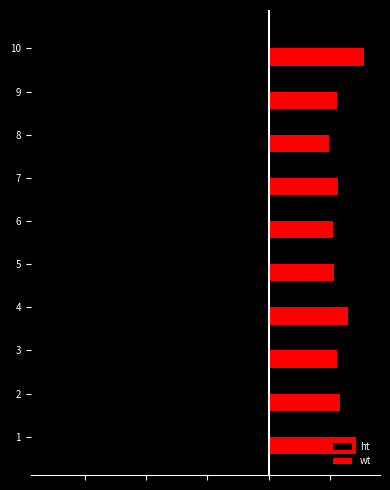

Which category has the highest value in the ht series?

8